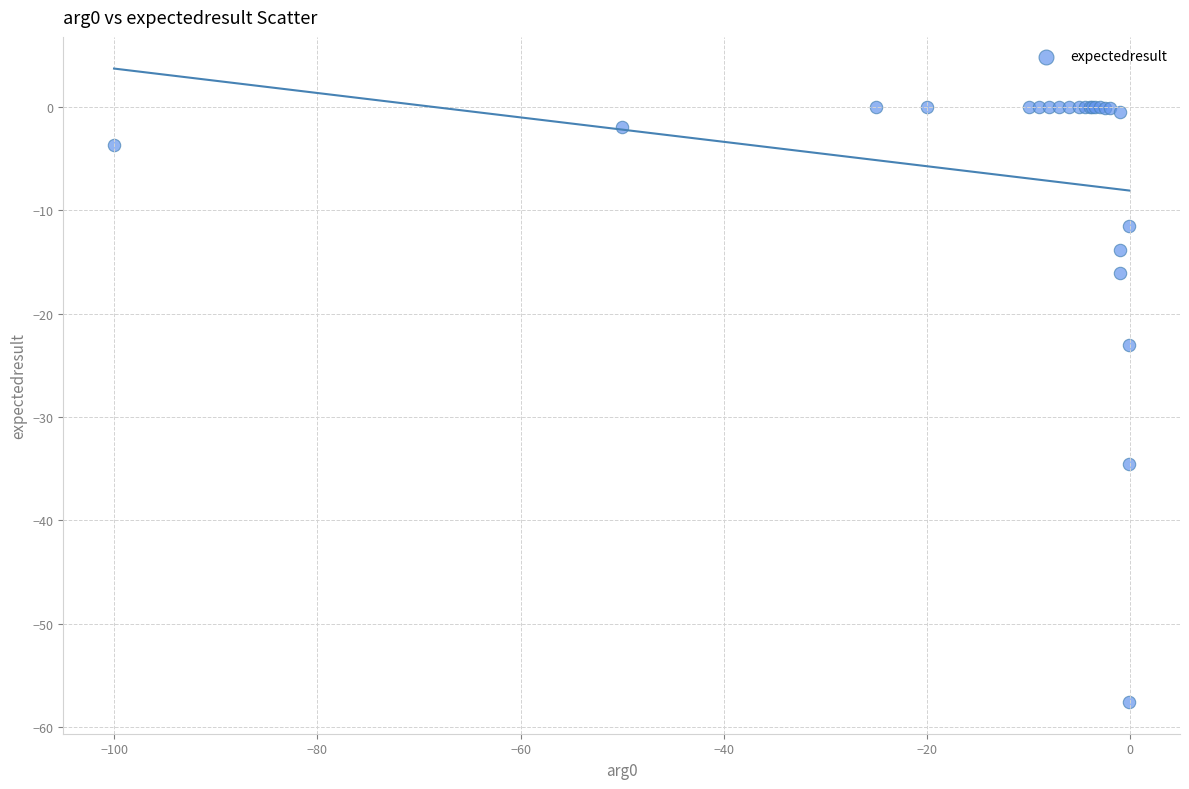

What Y value in the scatter plot is closest to -28?

-23.0